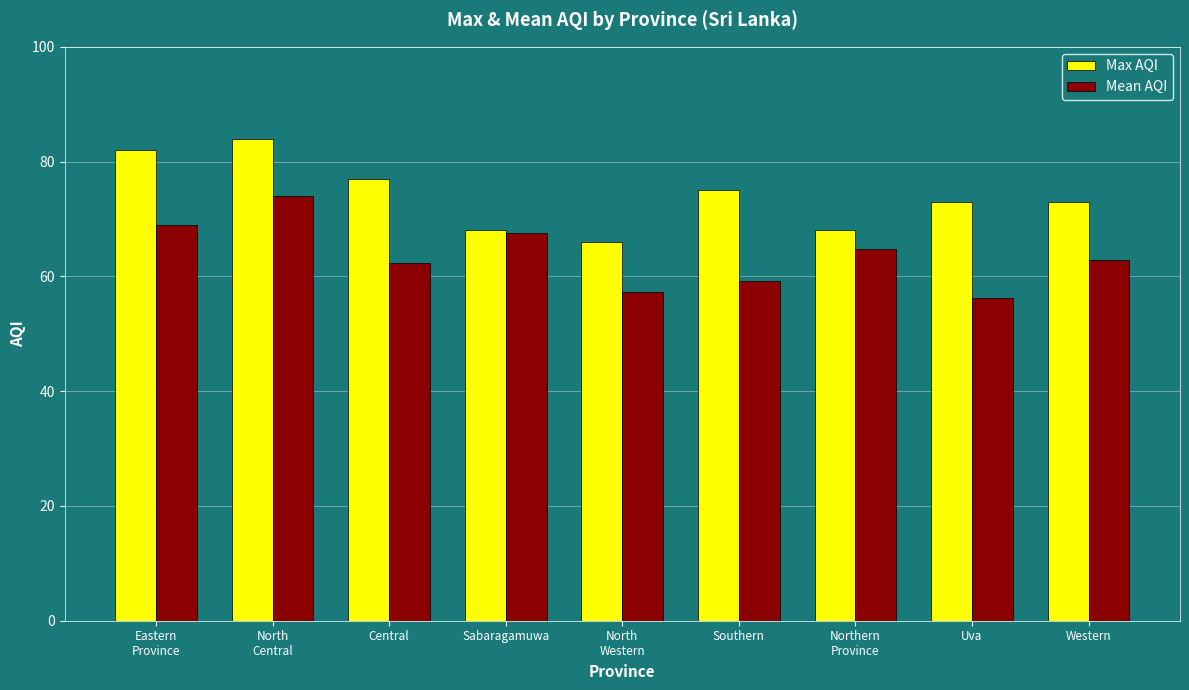

What is the maximum value shown in the chart?

84.0